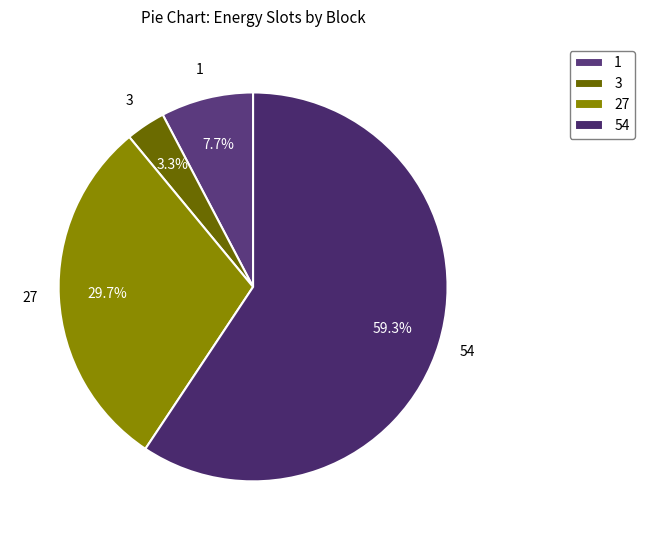

Between 3 and 27, which is larger?

27